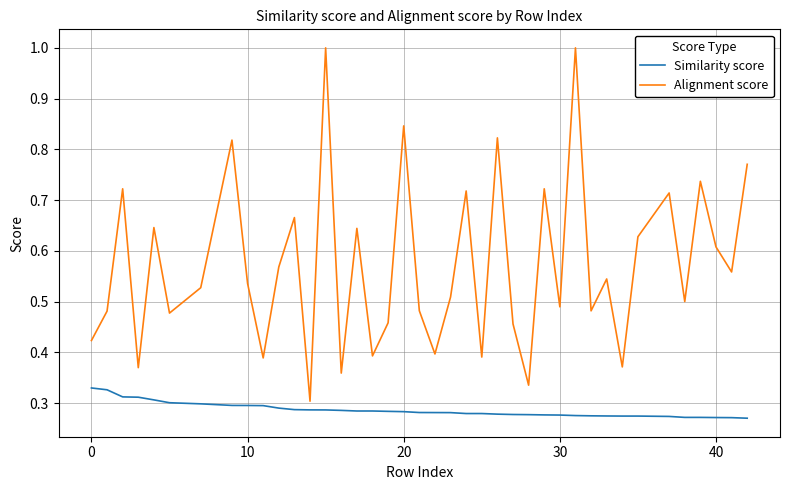

Which series has the largest total across all categories?

Alignment score